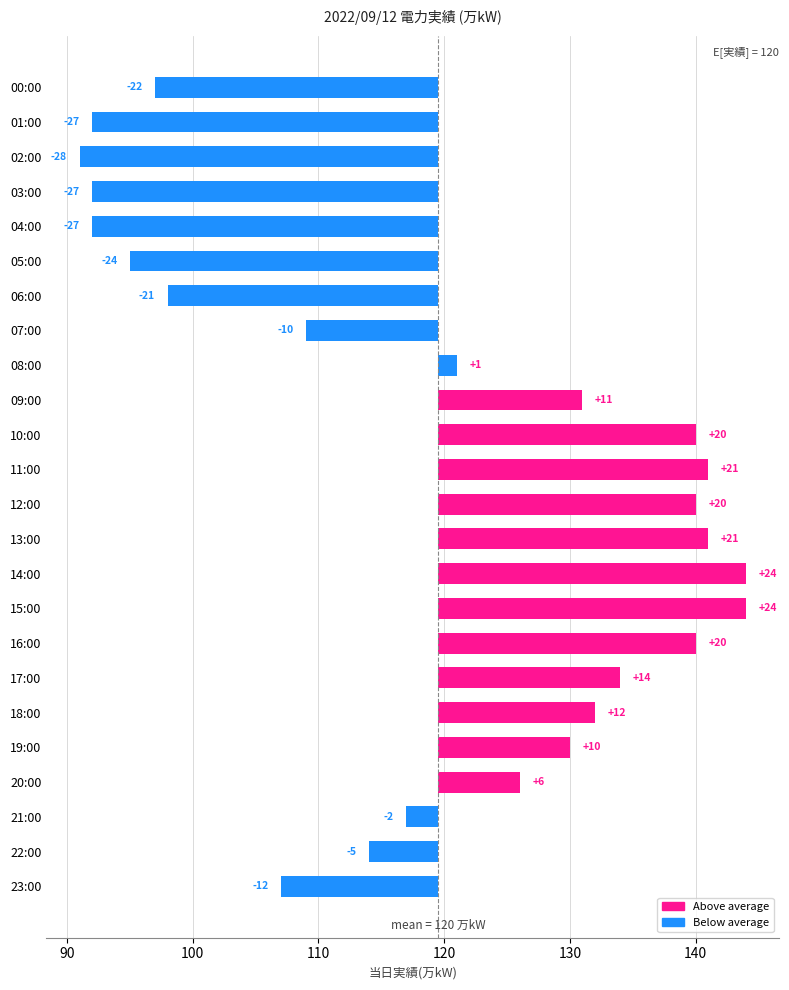

What is the difference between the maximum and second lowest values?

52.0